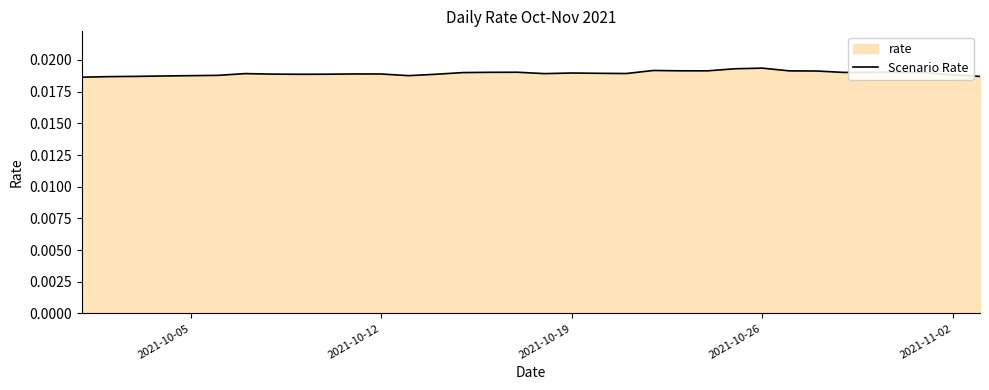

Does the chart have visible grid lines?

No